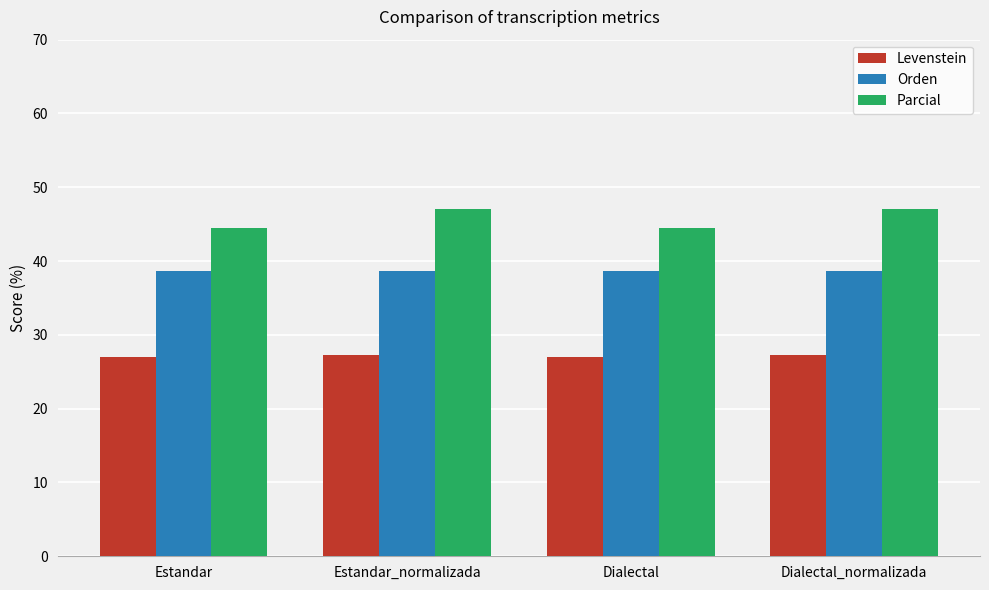

Rank the series at Dialectal_normalizada from highest to lowest value.

Parcial, Orden, Levenstein